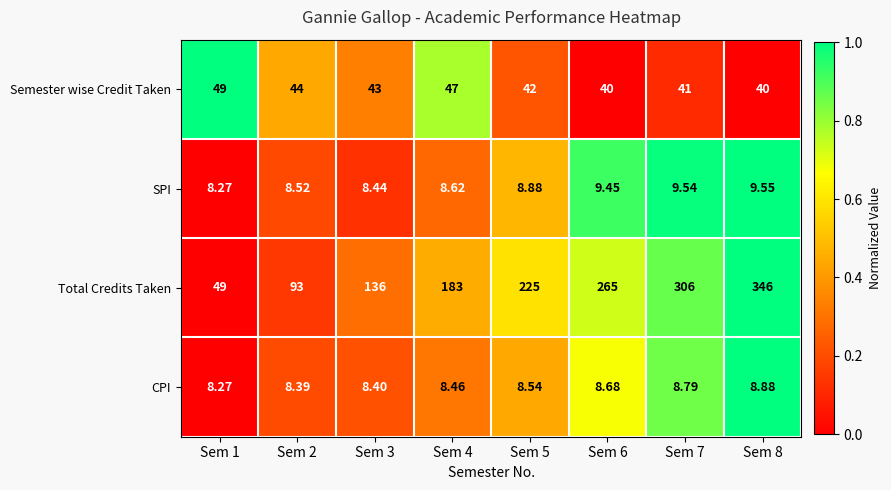

Which series changed the most between Sem 1 and Sem 7?

Total Credits Taken